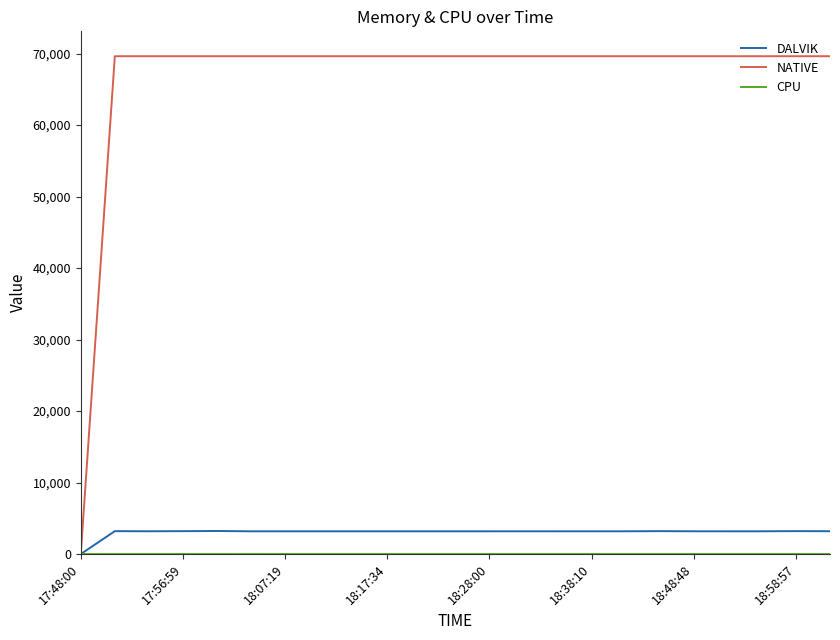

At how many categories does at least one series exceed 8357?

22